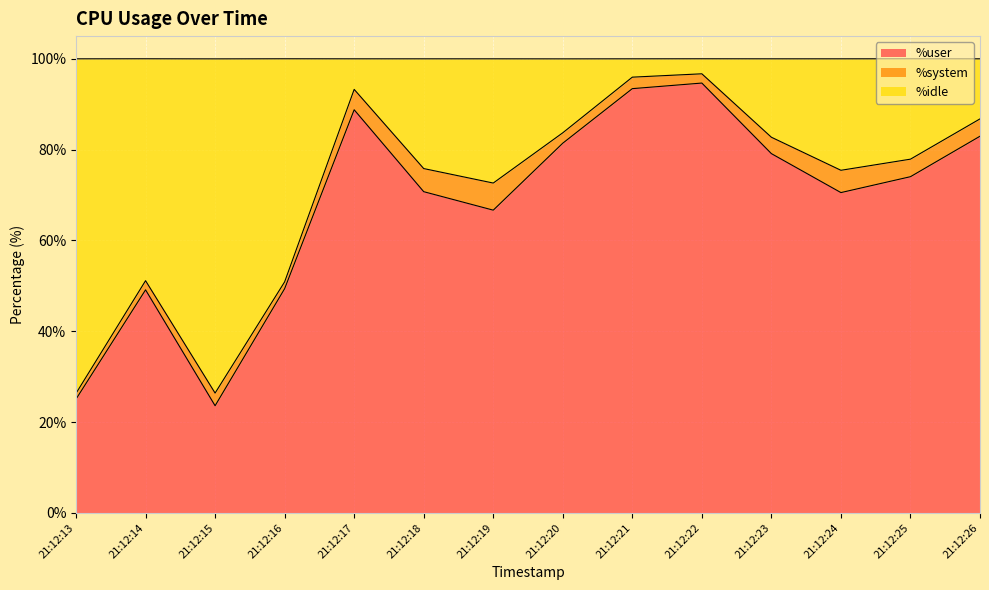

What is the total value across all series at 21:12:19?

100.0